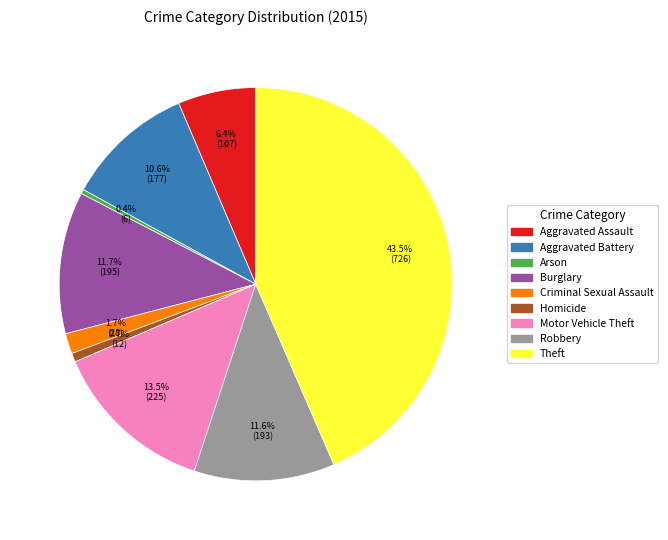

What portion of the pie excludes Homicide?

99.3%